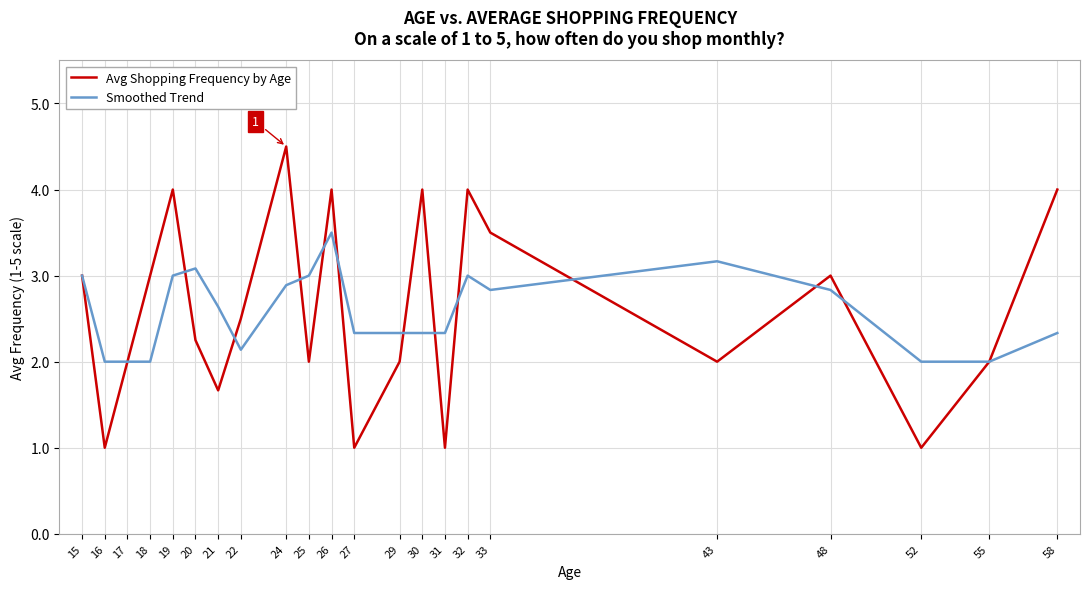

The value of Smoothed Trend at 21 is 1.8. True or false?

False